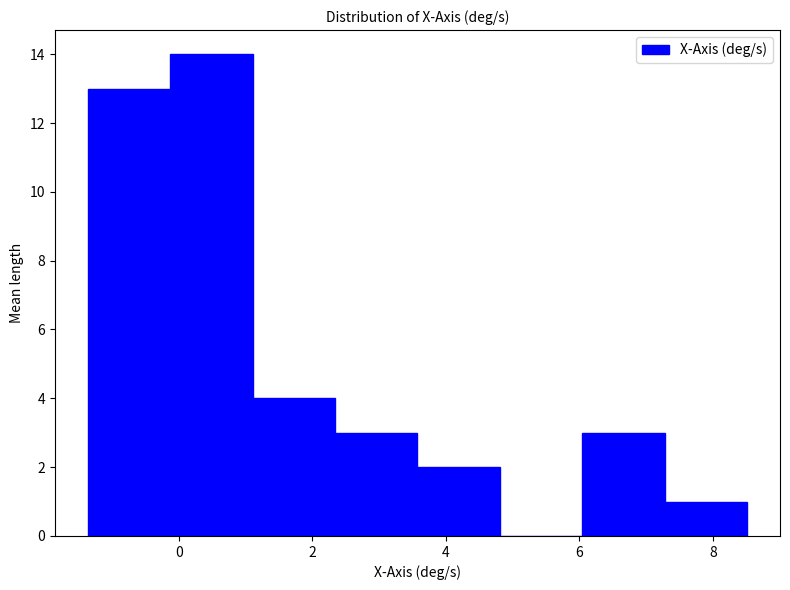

Reading left to right, transcribe this chart: for each bar, give the range it covers on the x-axis and its height. Neither the bar edges nor the heights are printed on the chart, so give them approximately, as read against the axes.

-1.4 to -0.2: 13
-0.2 to 1.2: 14
1.2 to 2.4: 4
2.4 to 3.6: 3
3.6 to 4.8: 2
4.8 to 6.0: 0
6.0 to 7.2: 3
7.2 to 8.6: 1